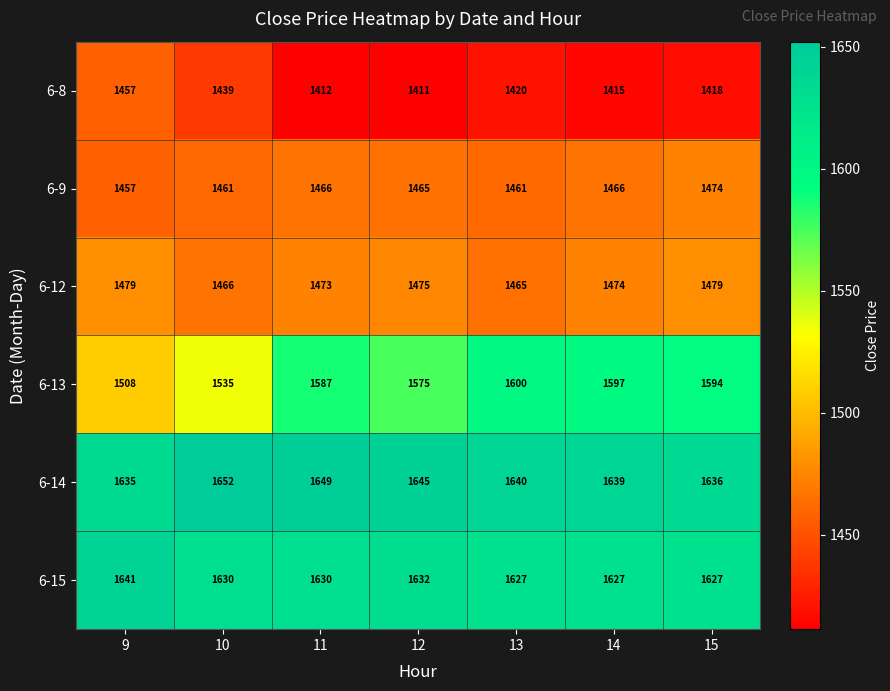

Which series changed the most between 12 and 14?

6-13